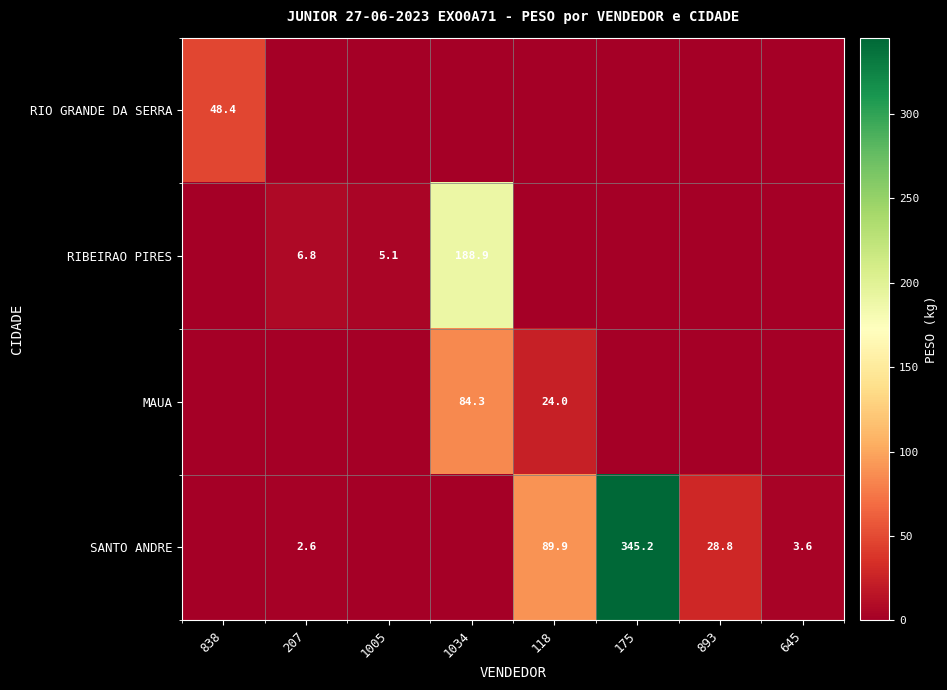

Is the value of RIBEIRAO PIRES at 893 greater than the value of MAUA at 175?

No